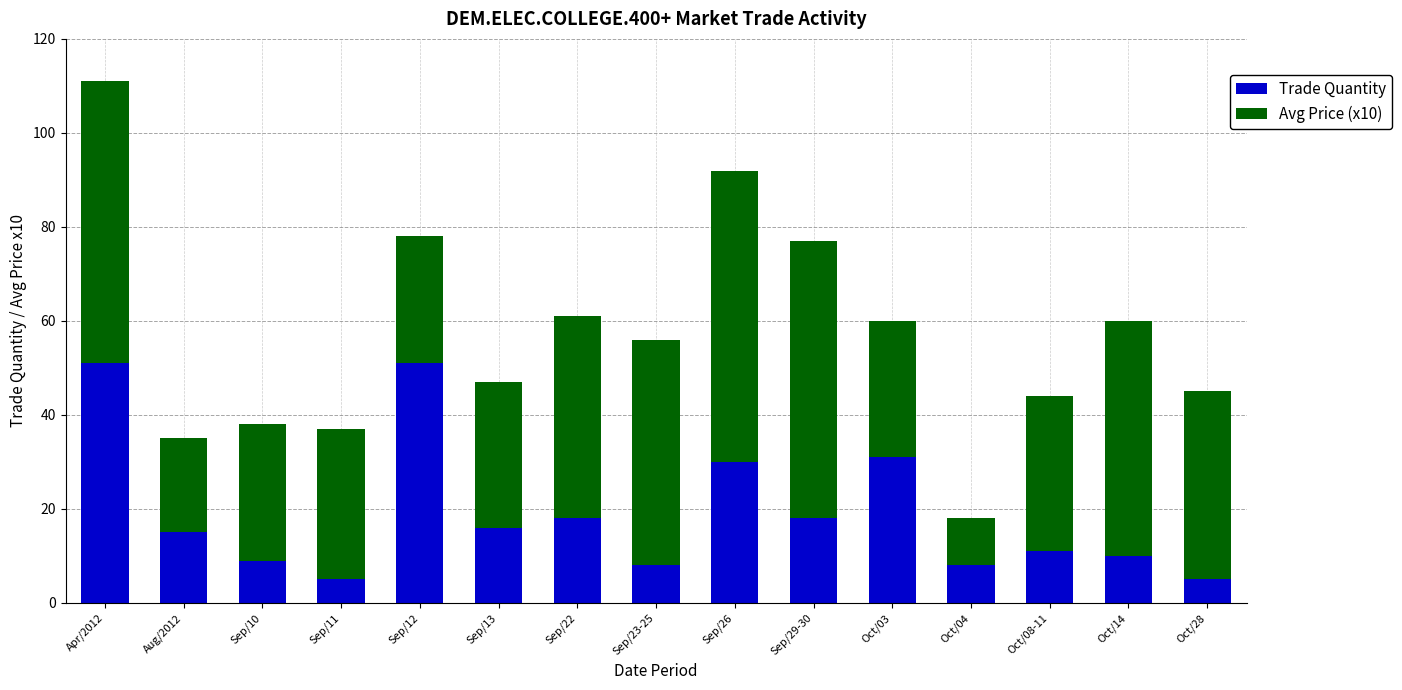

What is the highest value of the Trade Quantity series?

51